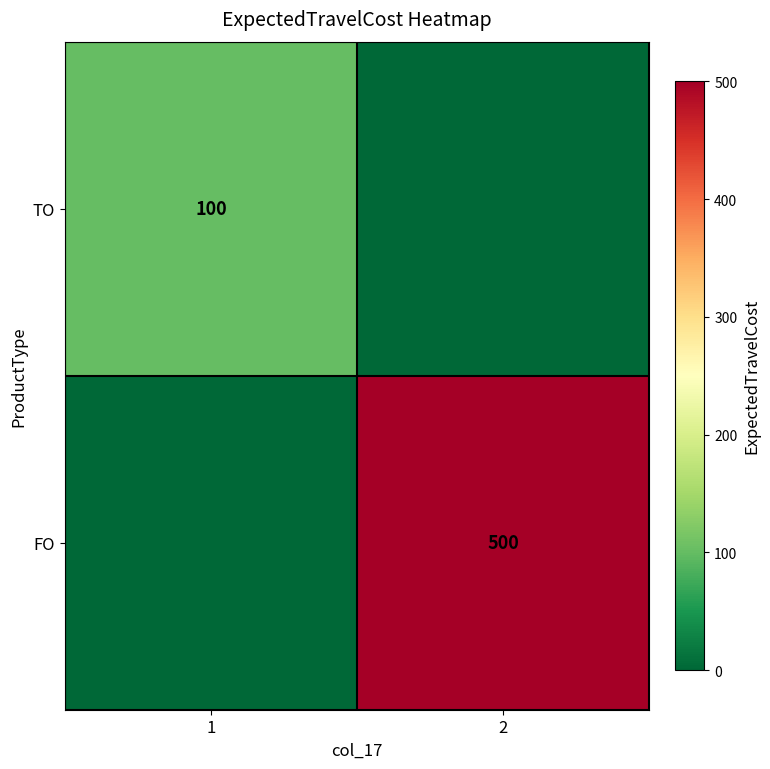

Is the value of FO at 2 greater than the value of TO at 1?

Yes